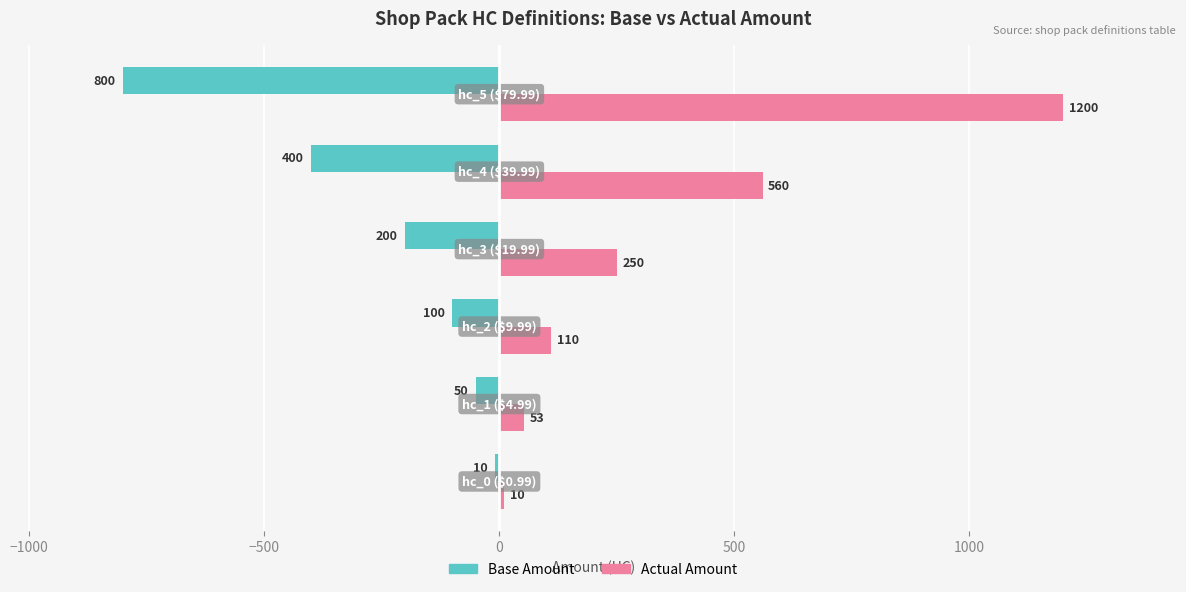

Rank the series by their average value, from highest to lowest.

Actual Amount, Base Amount